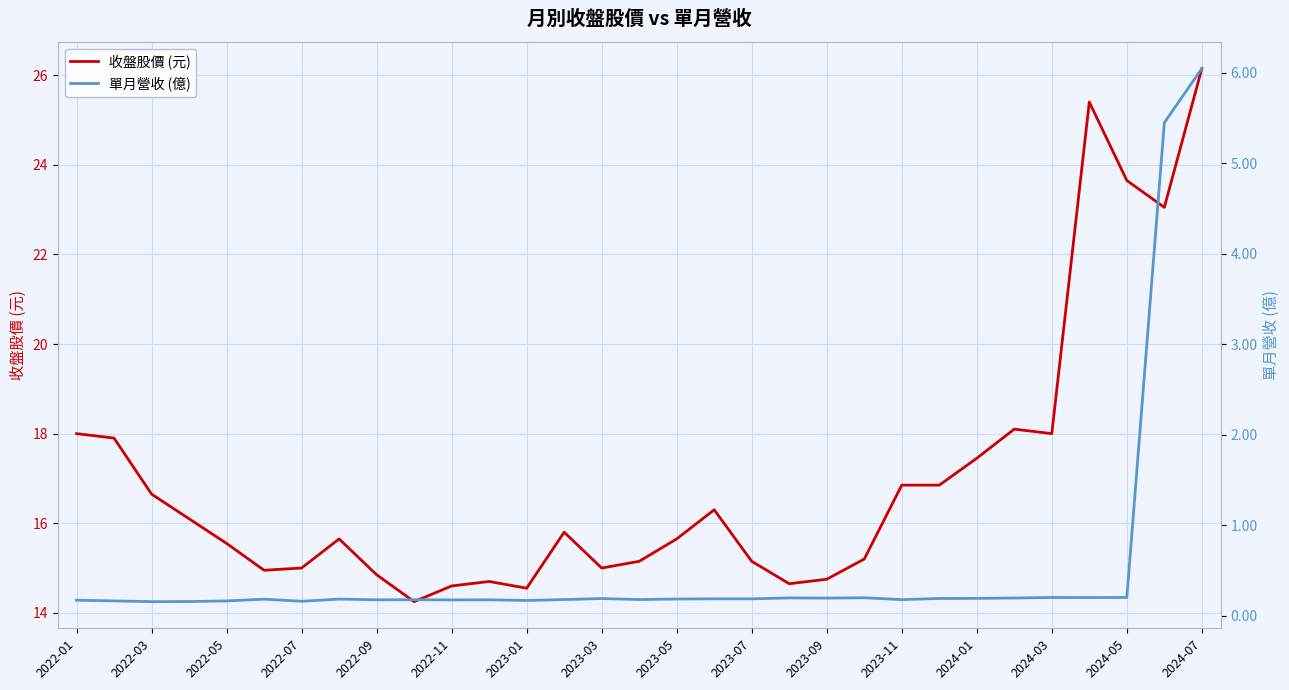

True or false: 收盤股價 (元) has a value of 26.1 at 2024-07.

True